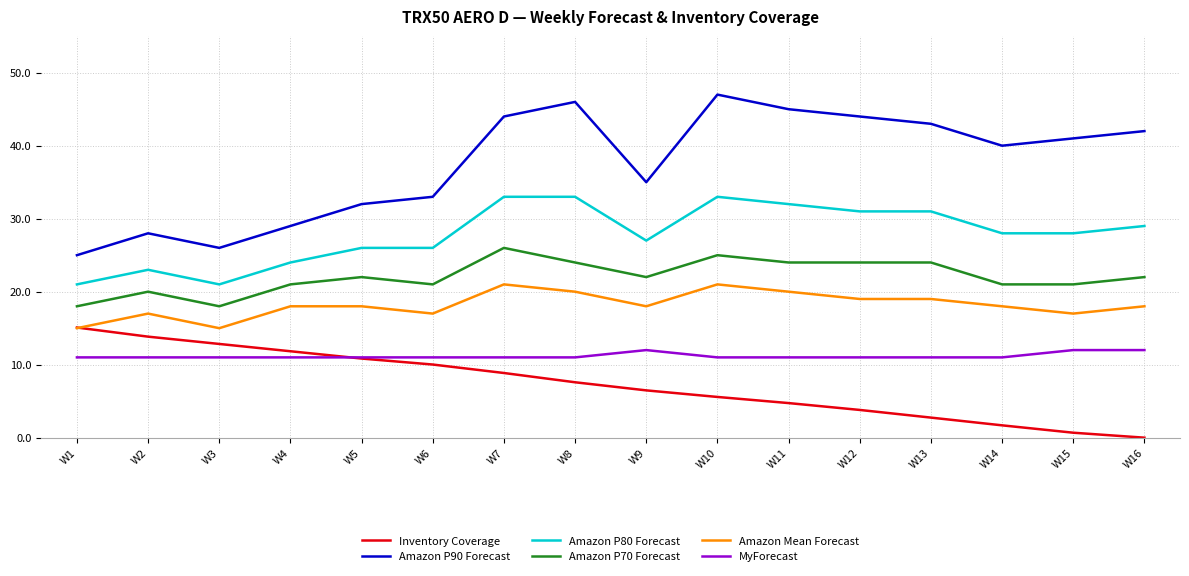

How many intersections are there between Inventory Coverage and MyForecast?

1